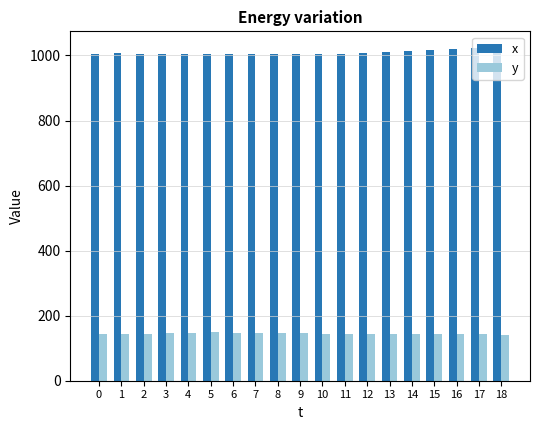

What is the smallest value displayed?

142